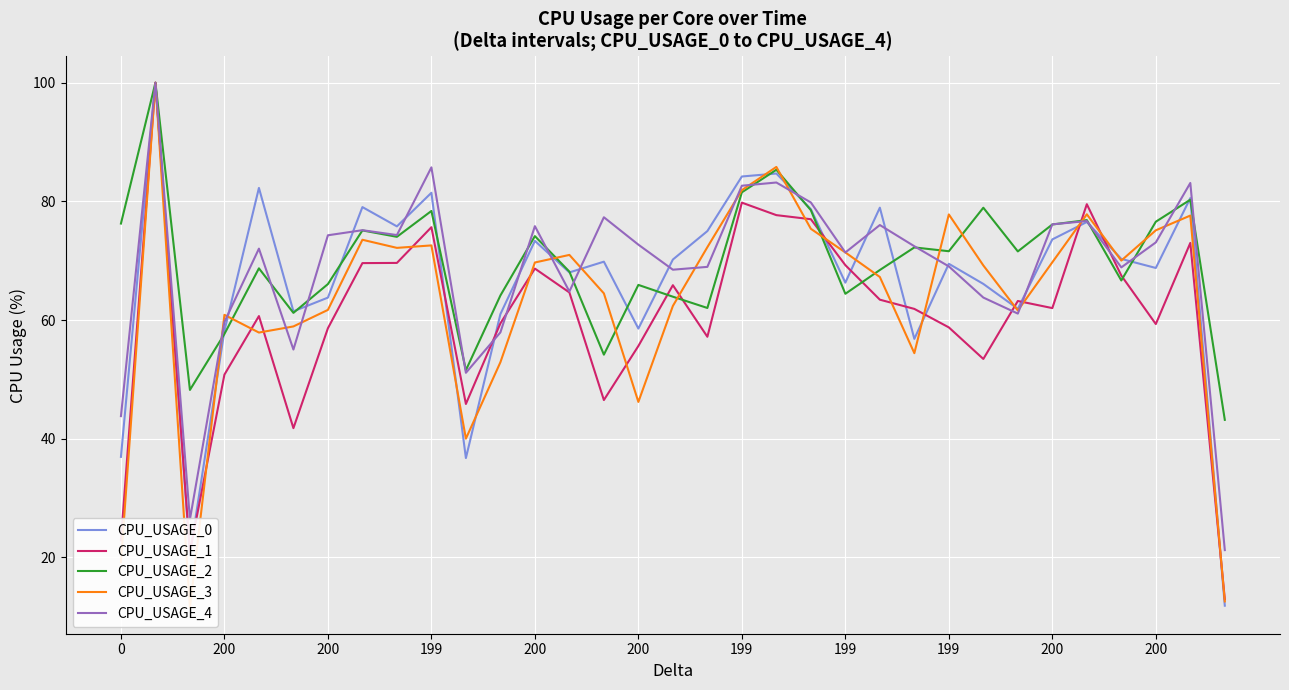

Reading left to right, extract all data points from this chart.

CPU_USAGE_0: 36.9	100.0	20.5	58.2	82.3	61.5	63.8	79.0	75.8	81.4	36.7	61.0	73.3	68.0	69.8	58.6	70.2	75.0	84.2	84.7	78.7	66.3	78.9	56.8	69.5	66.1	61.9	73.6	76.5	70.3	68.8	80.6	11.9
CPU_USAGE_1: 22.9	100.0	20.9	50.8	60.7	41.8	58.6	69.6	69.6	75.6	45.9	59.4	68.7	64.6	46.5	55.6	65.9	57.2	79.8	77.7	77.0	69.3	63.4	61.9	58.8	53.4	63.2	62.0	79.5	67.5	59.3	73.0	12.9
CPU_USAGE_2: 76.3	100.0	48.2	57.7	68.7	61.2	66.1	75.1	74.0	78.4	51.5	64.1	74.1	68.2	54.2	65.9	63.9	62.0	81.5	85.3	78.5	64.4	68.4	72.2	71.6	78.9	71.6	76.1	76.8	66.7	76.6	80.3	43.2
CPU_USAGE_3: 19.2	100.0	11.6	60.9	57.9	58.9	61.7	73.5	72.2	72.6	40.0	52.9	69.7	71.0	64.5	46.2	62.4	72.3	81.9	85.8	75.4	71.4	67.3	54.4	77.8	69.2	61.6	69.7	77.8	70.0	75.1	77.6	12.6
CPU_USAGE_4: 43.8	100.0	26.4	59.7	72.0	55.0	74.3	75.1	74.3	85.7	51.1	57.9	75.8	64.8	77.3	72.7	68.5	69.0	82.6	83.2	79.8	71.4	76.0	72.4	69.0	63.8	61.1	76.1	76.7	68.9	73.1	83.1	21.2